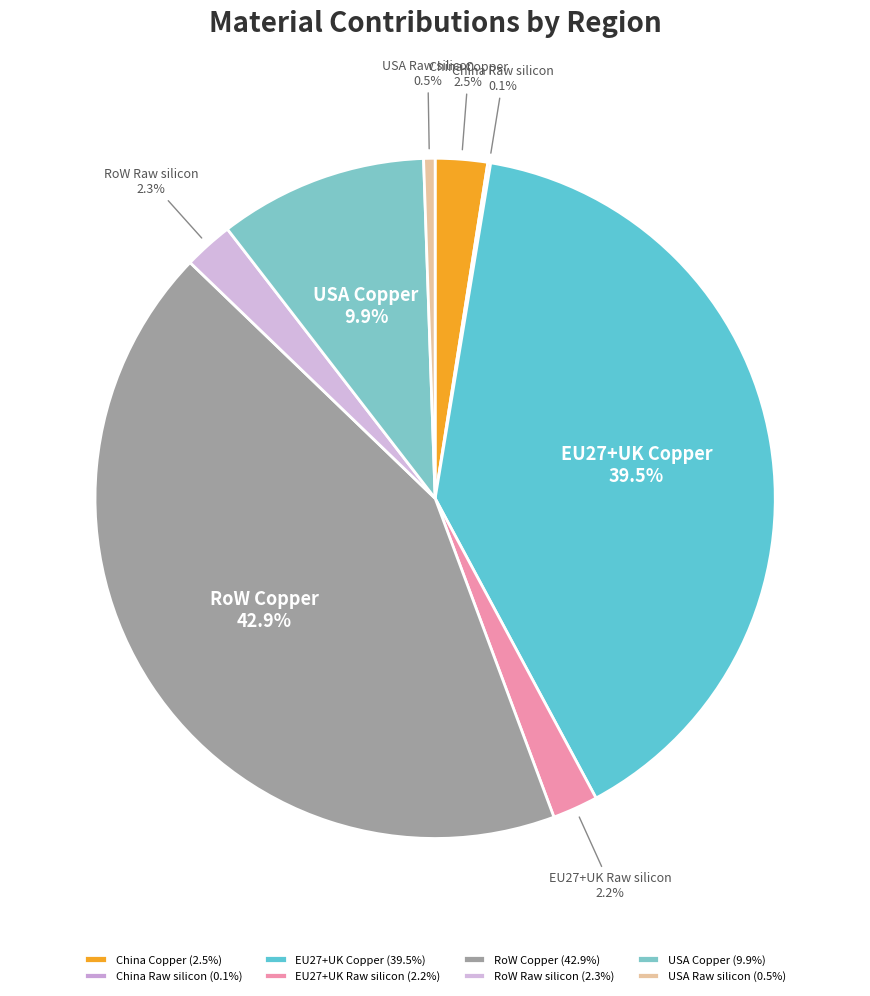

To the nearest percent, what portion does RoW Copper represent?

43%